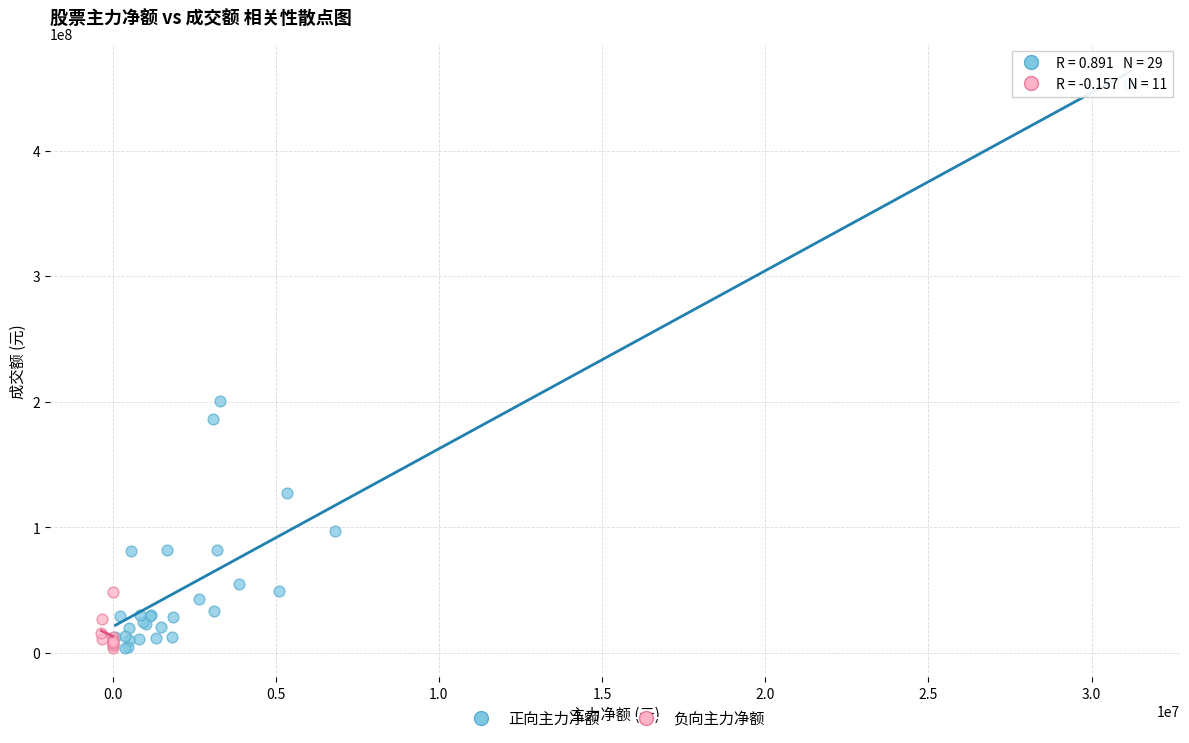

Which series reaches the maximum Y coordinate?

正向主力净额